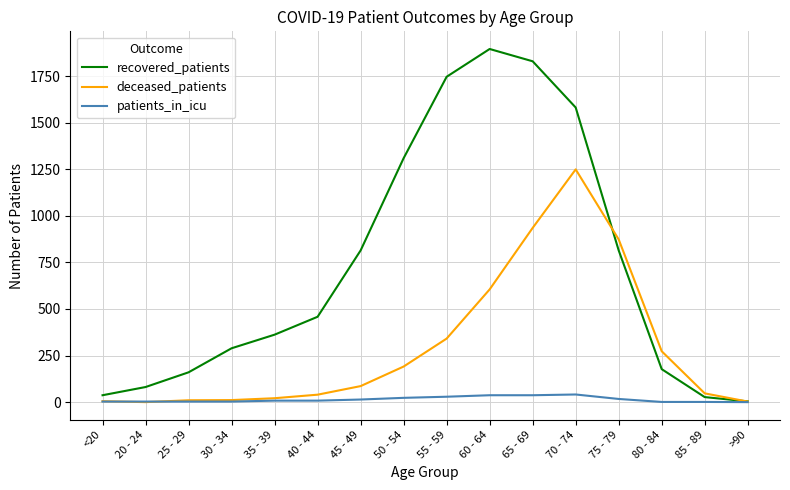

How many lines are shown in the chart?

3